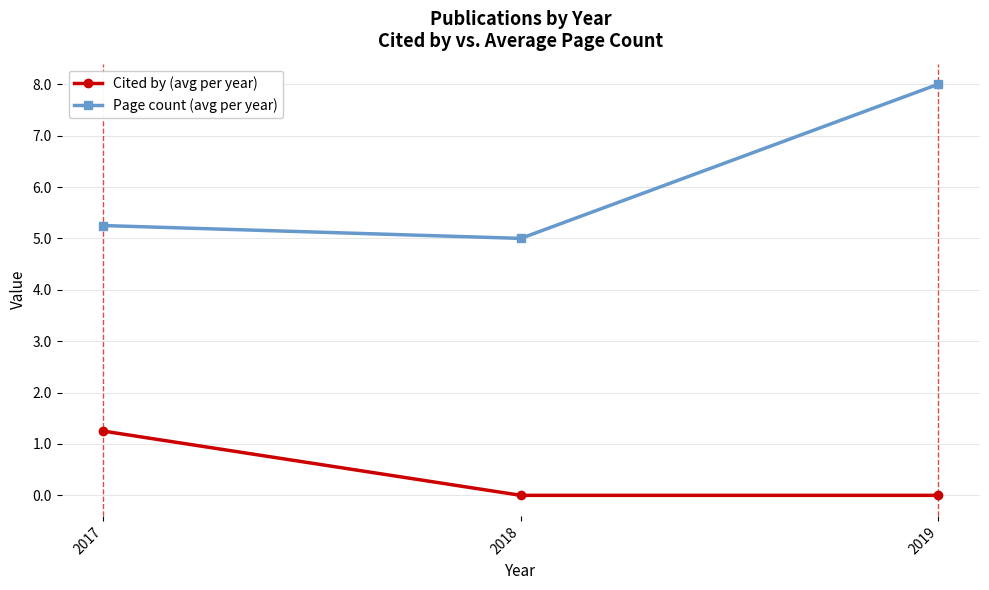

What is the average value of the Page count (avg per year) series?

6.1